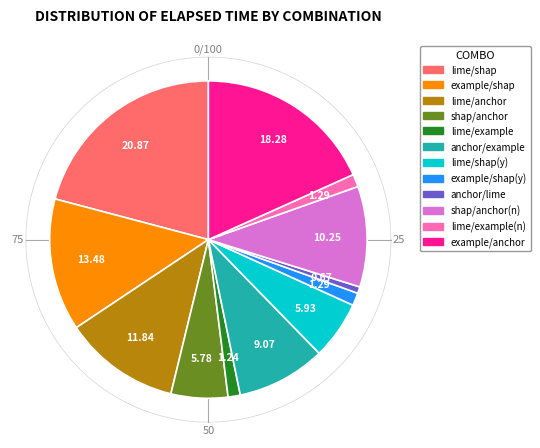

How many segments does this pie chart have?

12